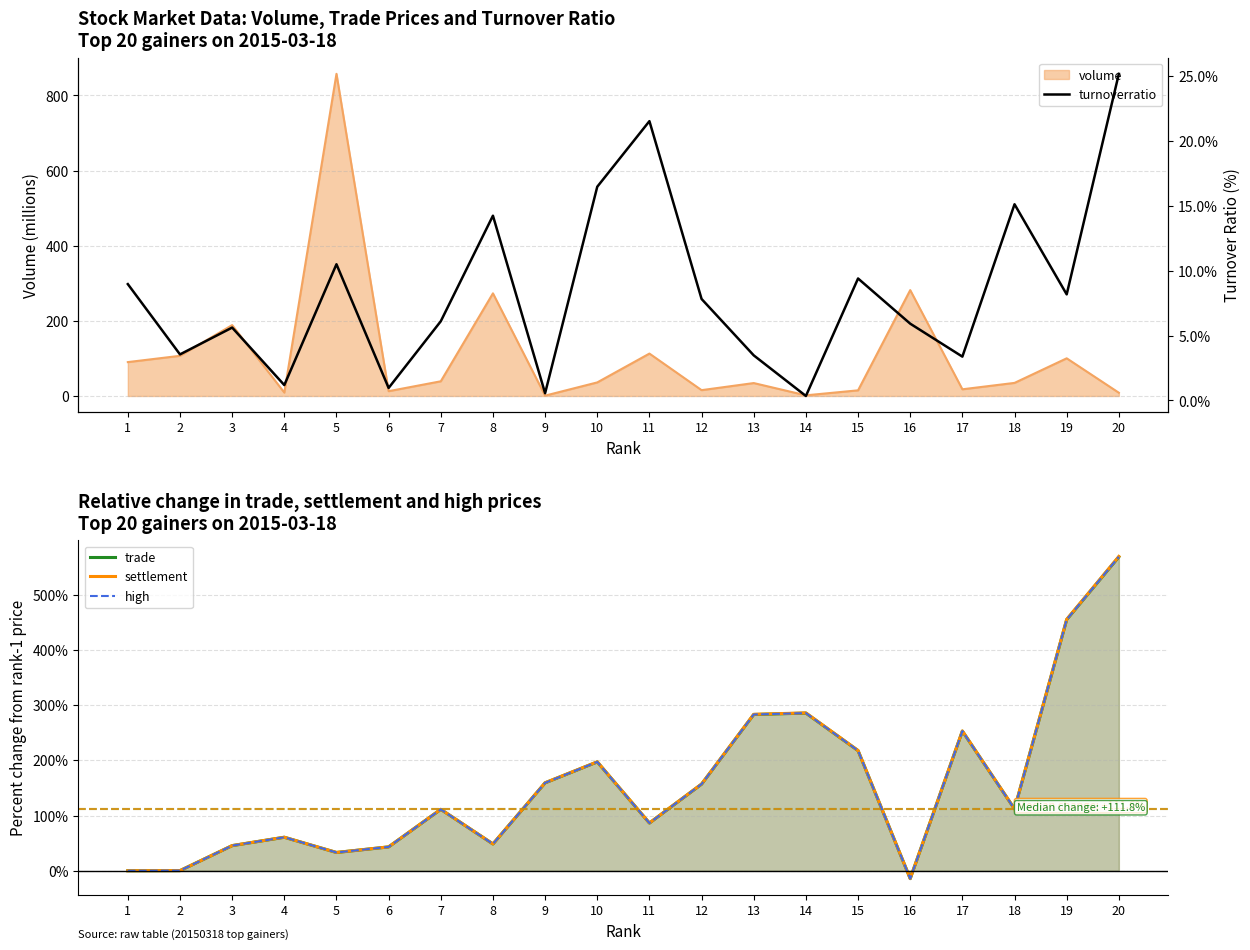

How many data points in high are above 111?

11